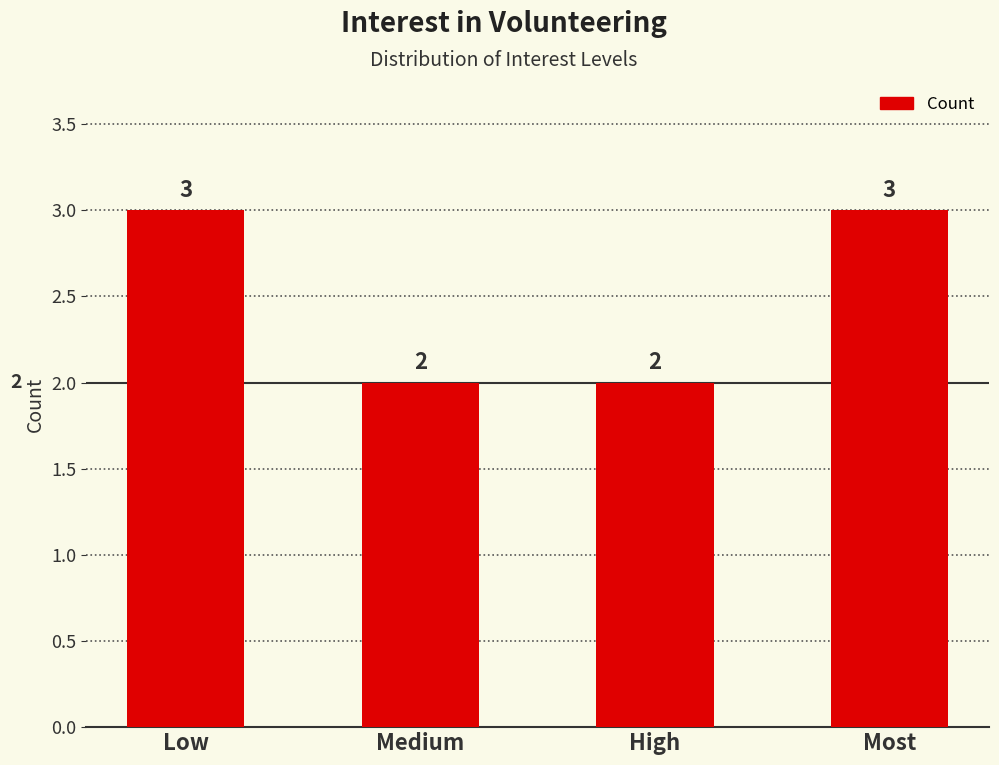

How many distinct data groups are displayed?

1